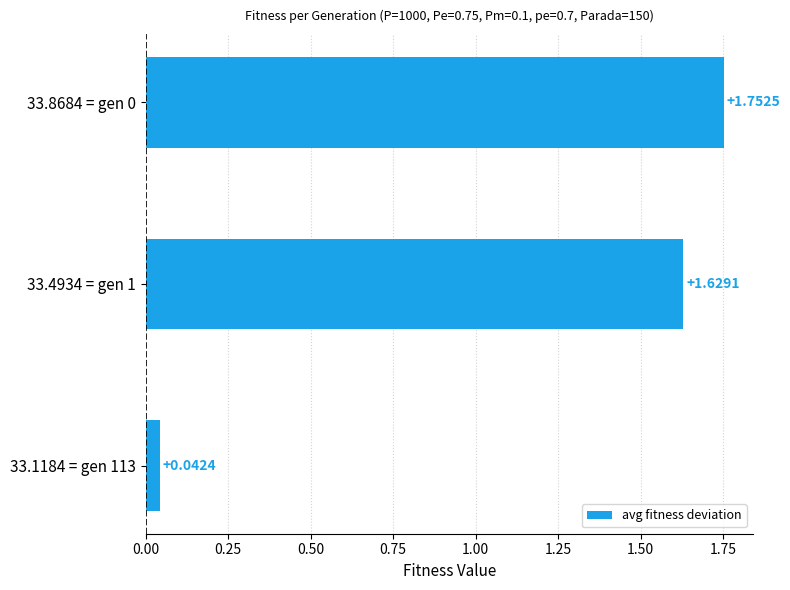

How many data points are above 1?

2